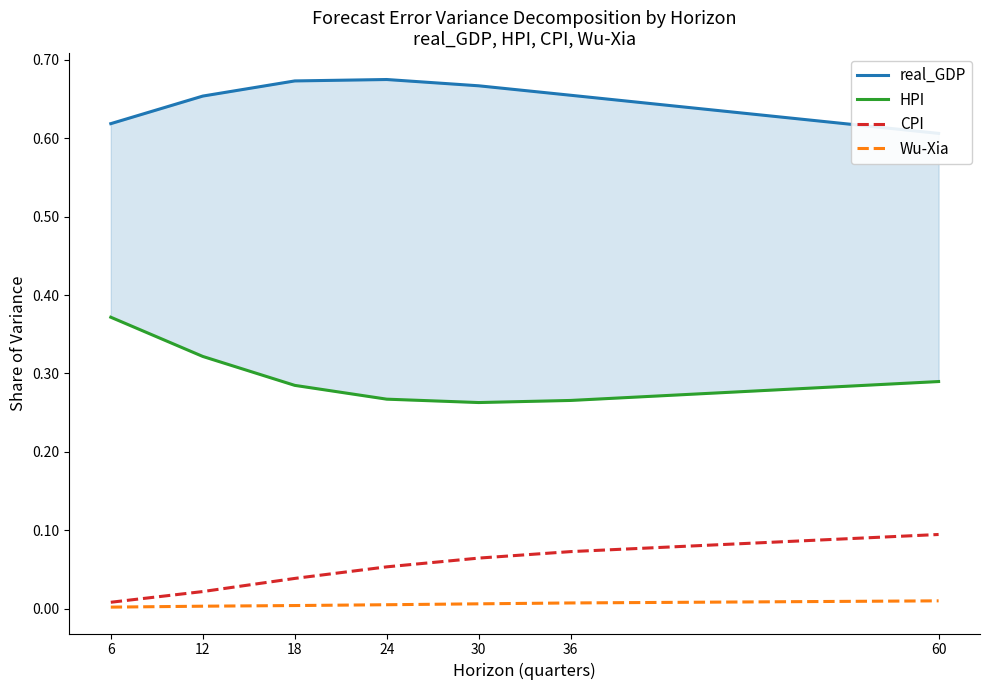

The value of CPI at 30 is 0.0. True or false?

False